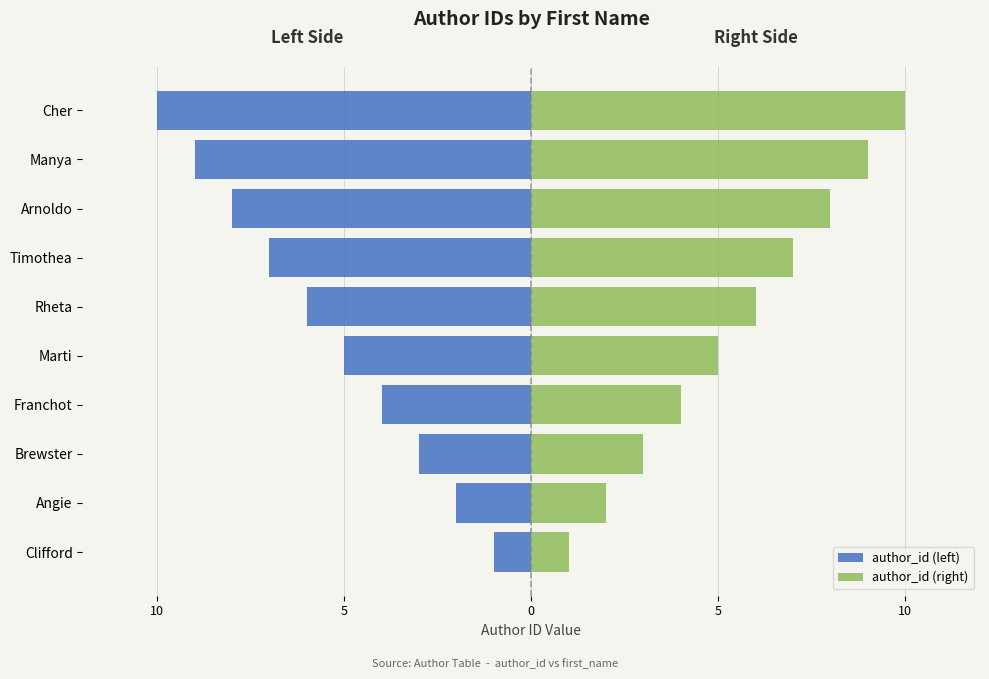

Are the bars grouped side by side (vs. stacked)?

Yes